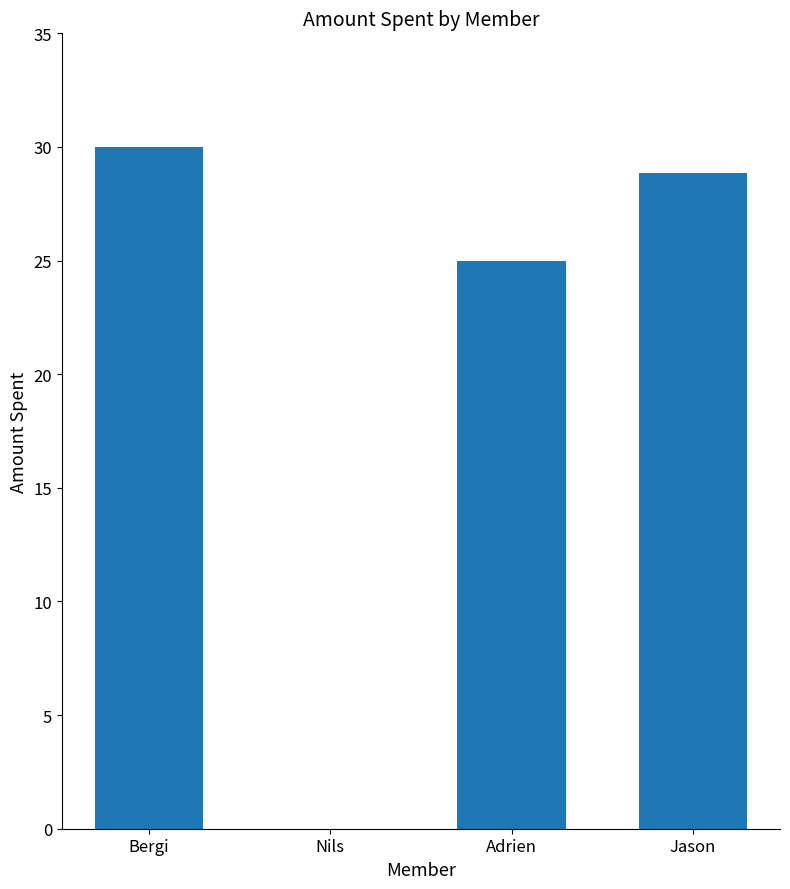

Which category has the highest value across all series?

Bergi